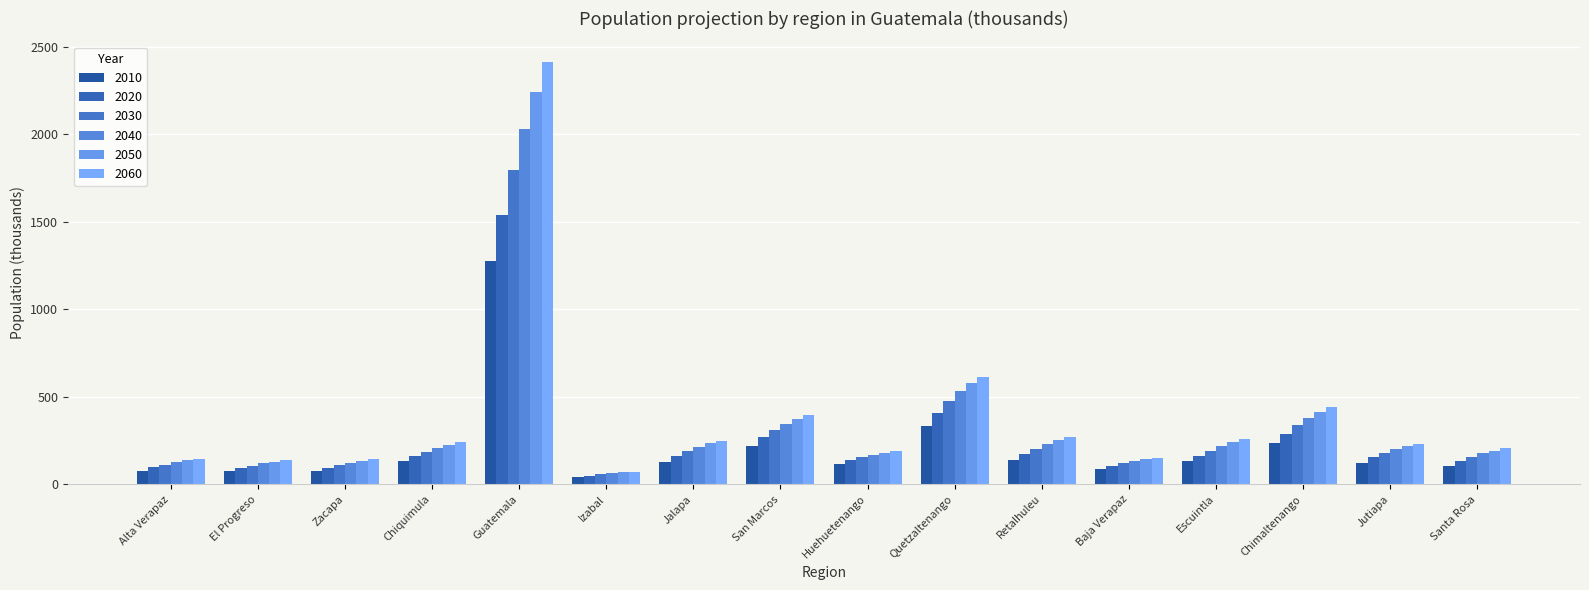

Rank the categories by 2030 value from highest to lowest.

Guatemala, Quetzaltenango, Chimaltenango, San Marcos, Retalhuleu, Escuintla, Jalapa, Chiquimula, Jutiapa, Santa Rosa, Huehuetenango, Baja Verapaz, Alta Verapaz, Zacapa, El Progreso, Izabal